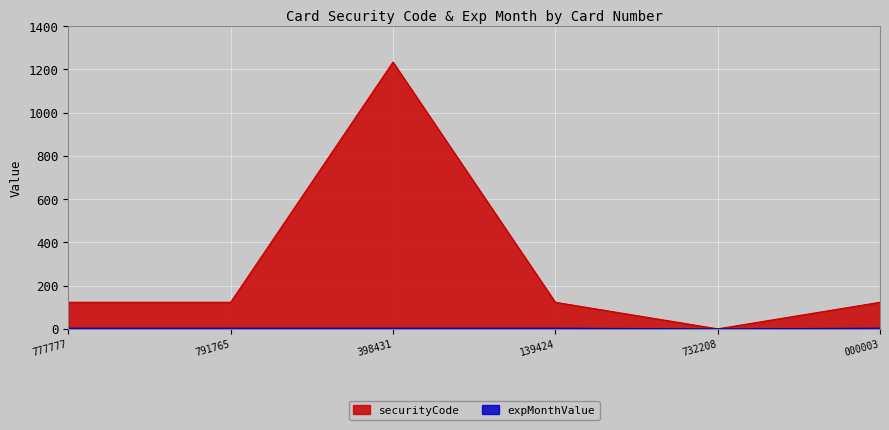

What is the total value across all series at 398431?

1237